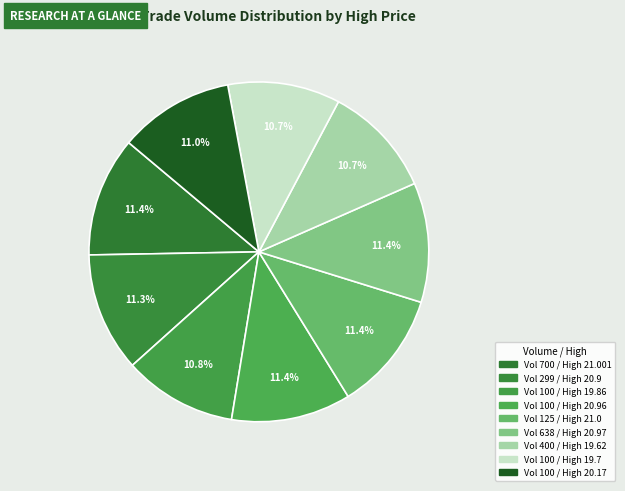

How many segments does this pie chart have?

9